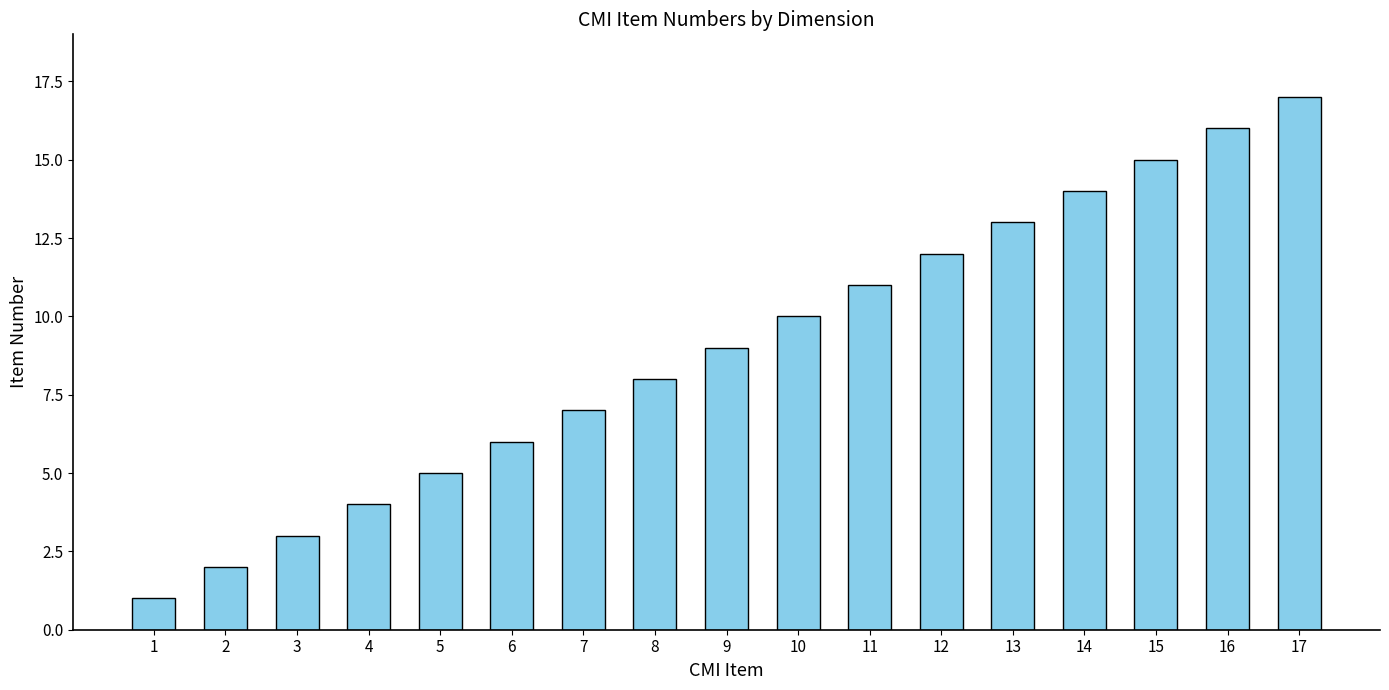

Are the bars horizontal?

No